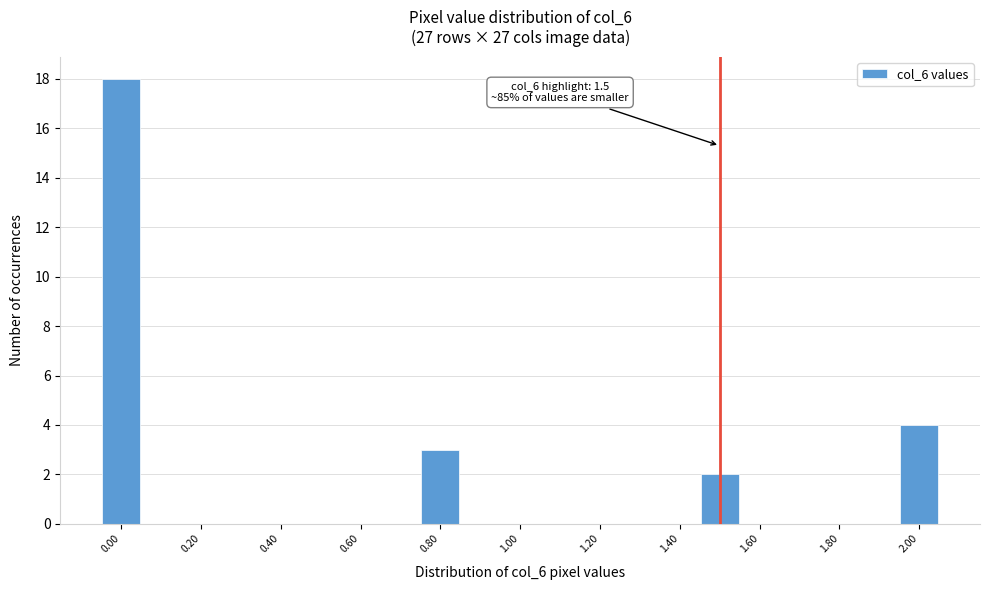

Which range on the x-axis has the tallest bar?

-0.05 to 0.05